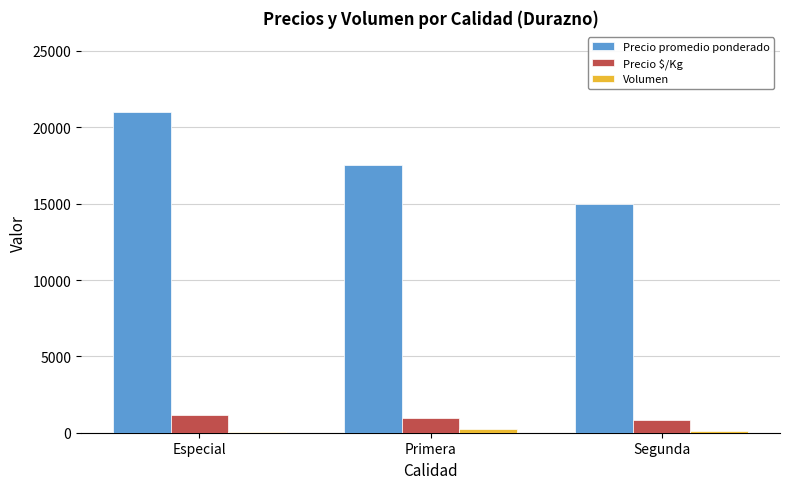

Which series changed the most between Especial and Primera?

Precio promedio ponderado